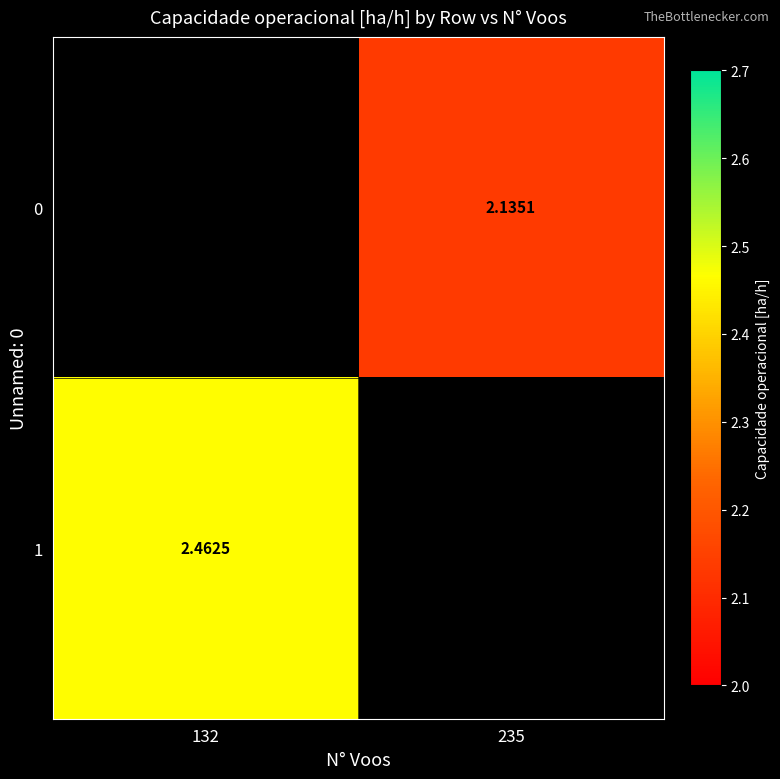

Is the value of 1 at 132 greater than the value of 0 at 235?

Yes